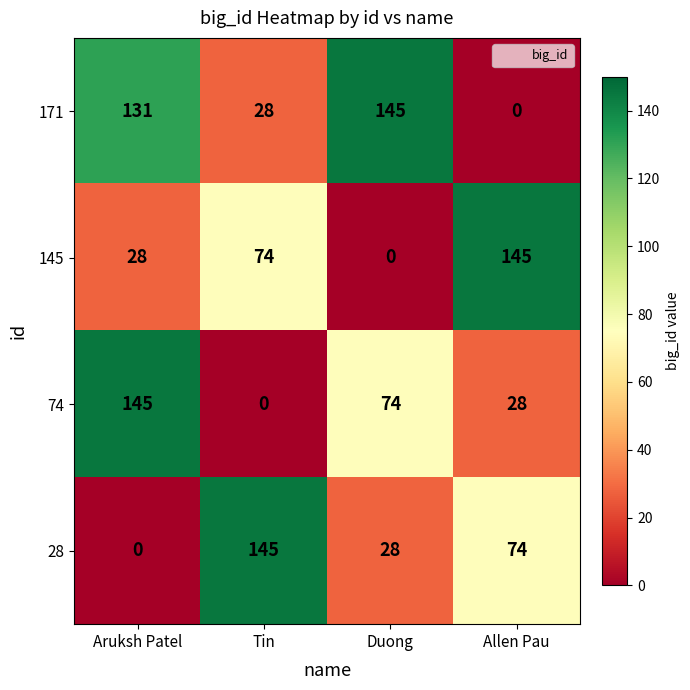

Reading left to right, list all the values displayed in this chart.

171: Aruksh Patel=131	Tin=28	Duong=145	Allen Pau=0
145: Aruksh Patel=28	Tin=74	Duong=0	Allen Pau=145
74: Aruksh Patel=145	Tin=0	Duong=74	Allen Pau=28
28: Aruksh Patel=0	Tin=145	Duong=28	Allen Pau=74